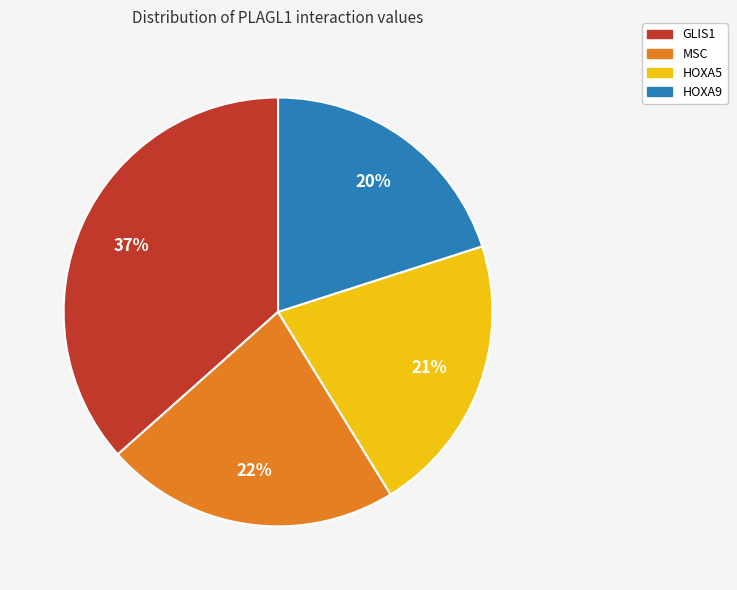

Does any single category account for the majority?

No